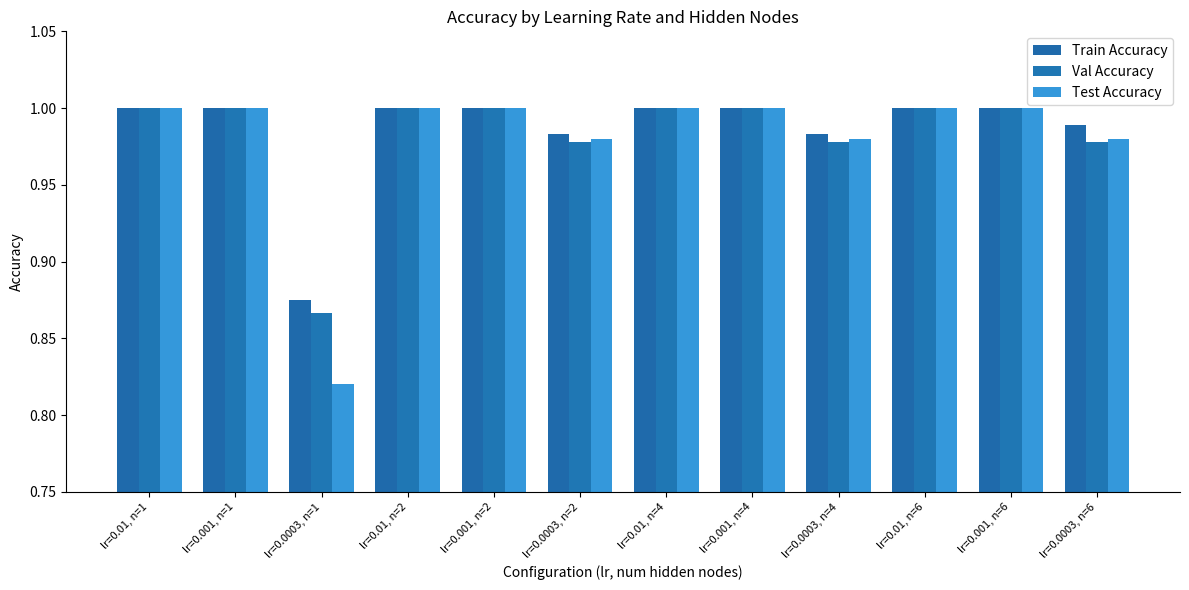

How many Test Accuracy values are between 0 and 1?

12